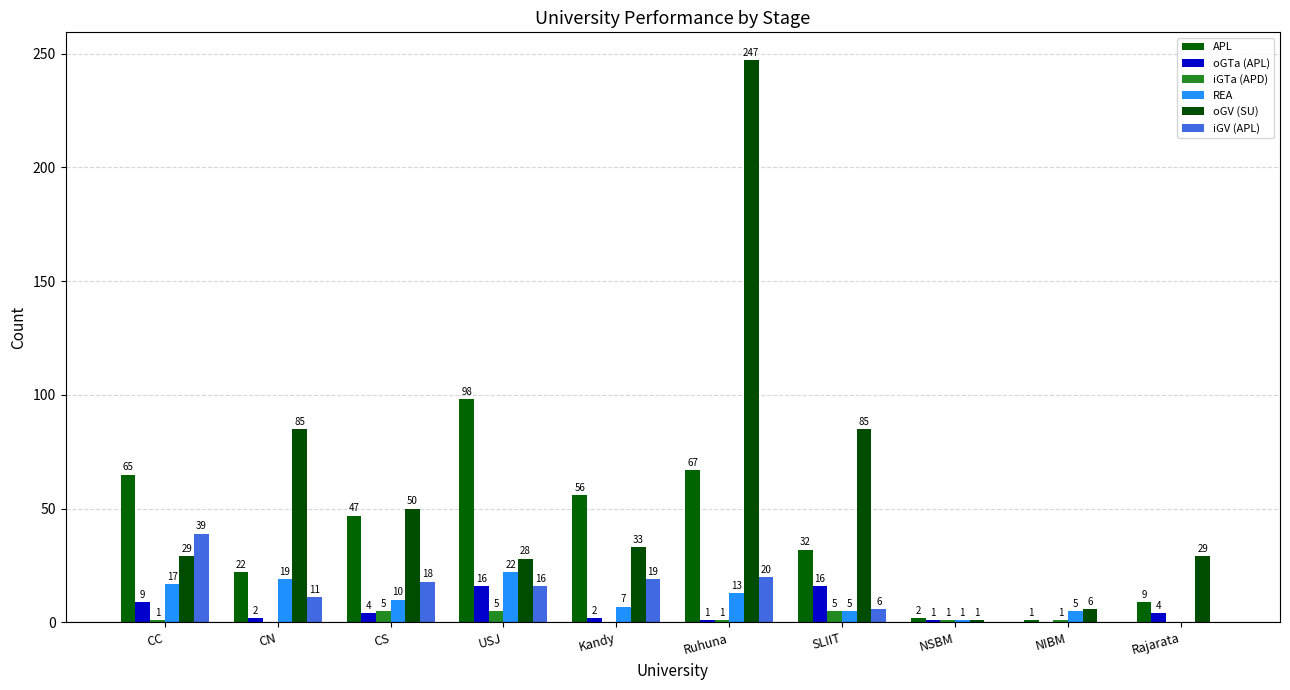

What is the total value across all series at NSBM?

6